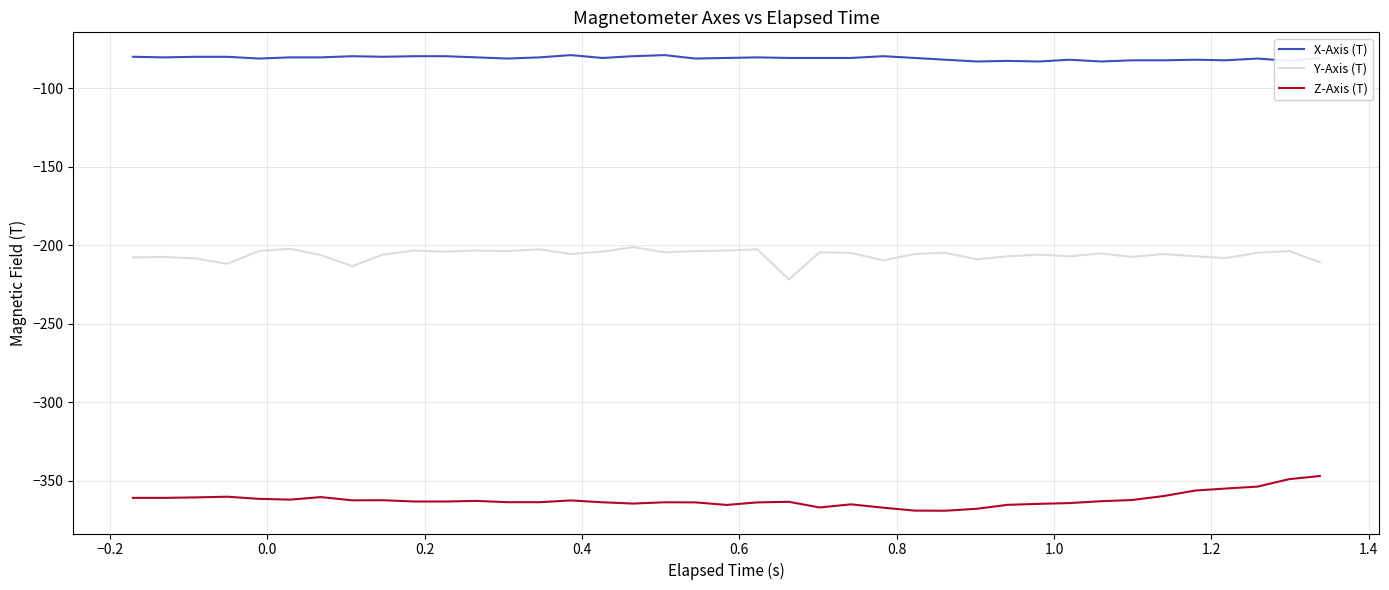

What is the minimum value shown in the chart?

-369.1